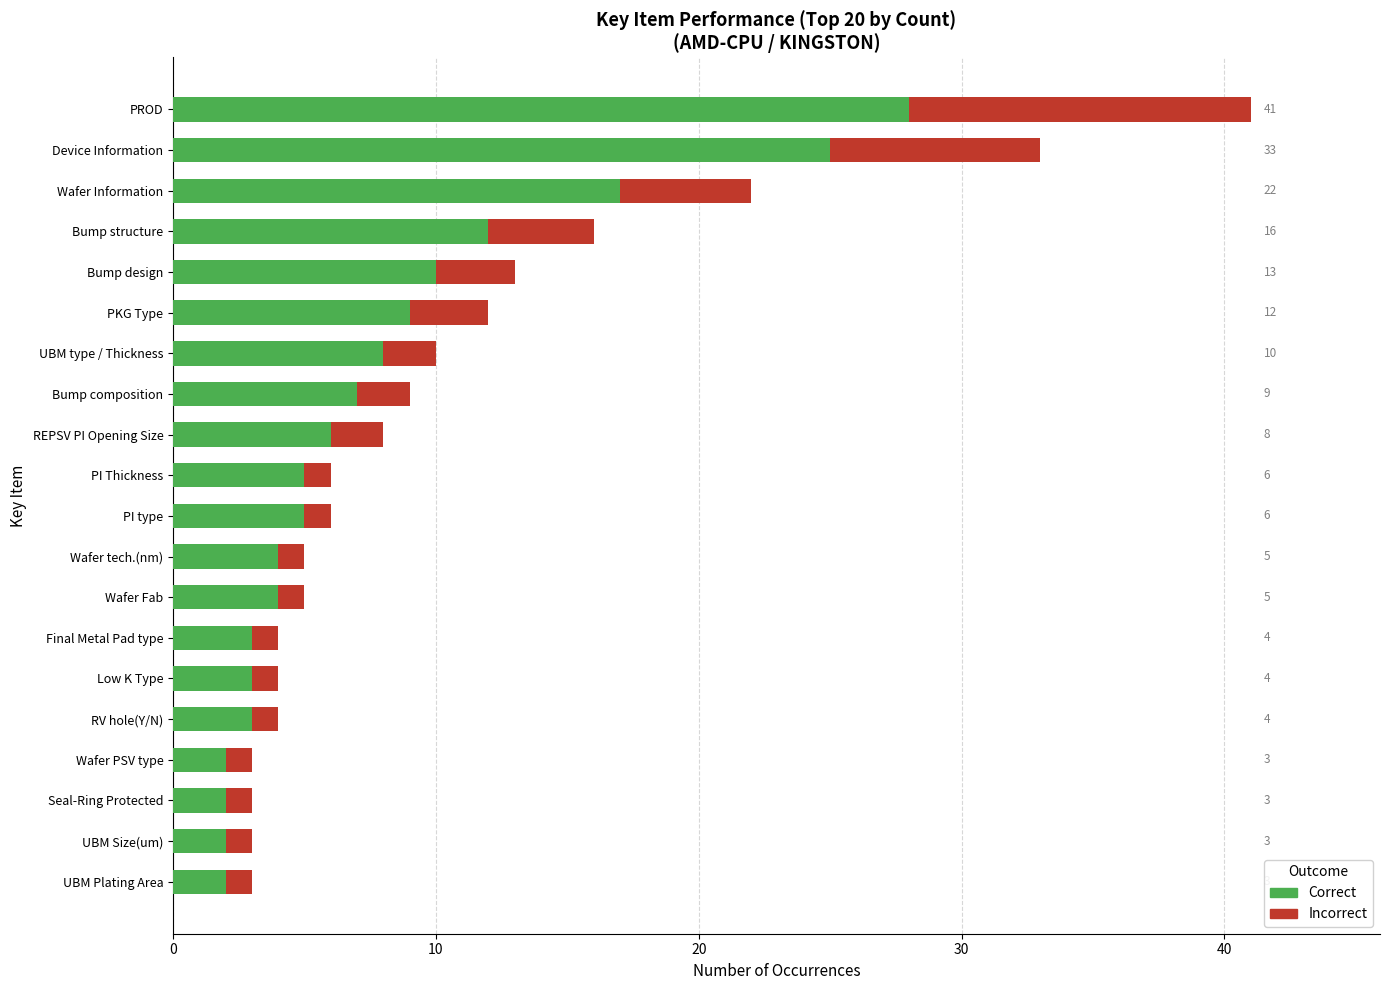

How many data points does each series have?

20